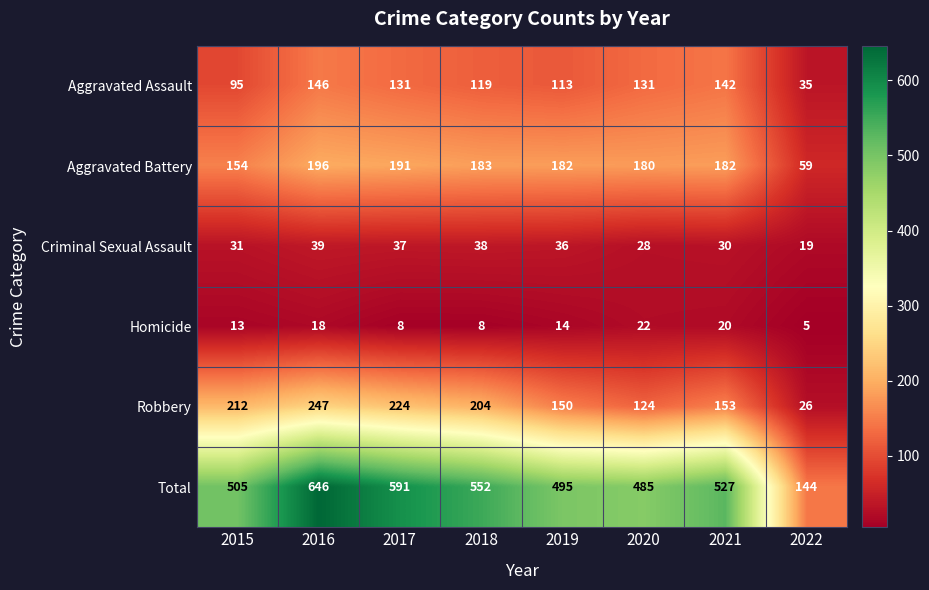

What is the spread (max minus min) of values at 2021?

507